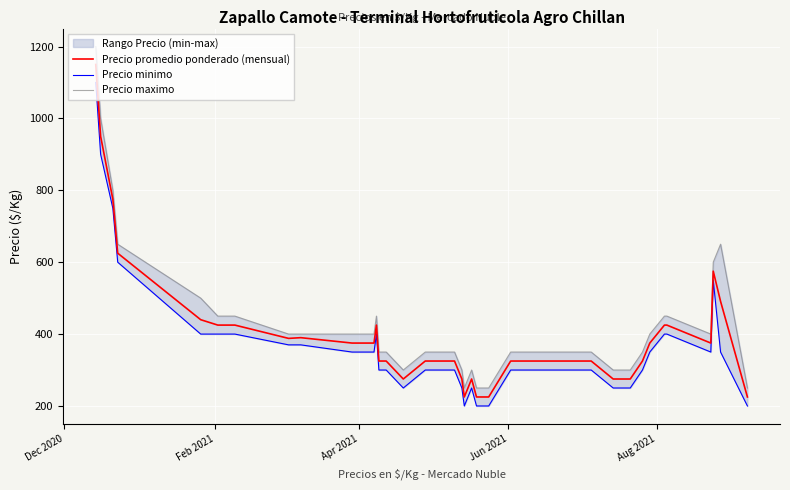

True or false: Precio minimo and Precio maximo cross at least once.

False